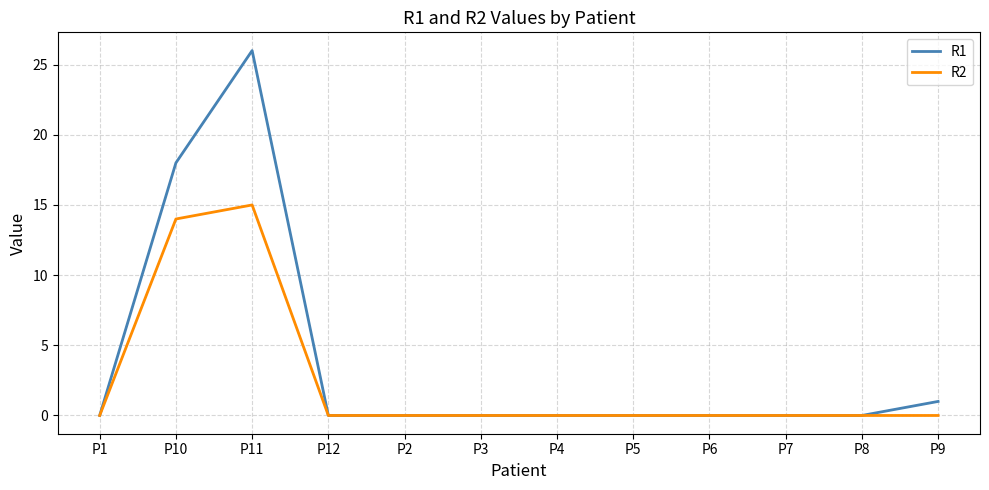

The value of R1 at P10 is 18. True or false?

True